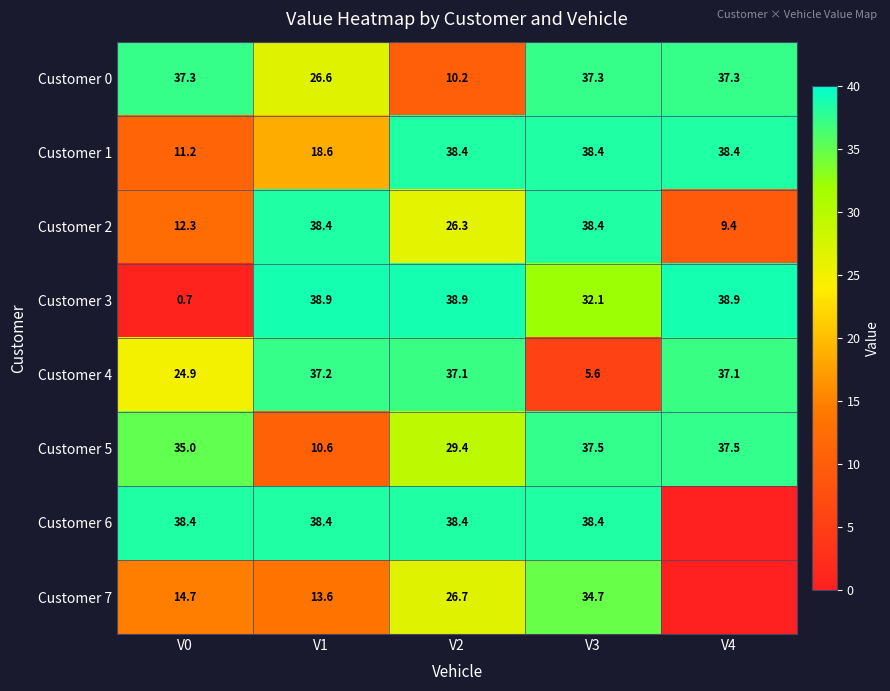

At which label is Customer 5 closest to 24?

V2